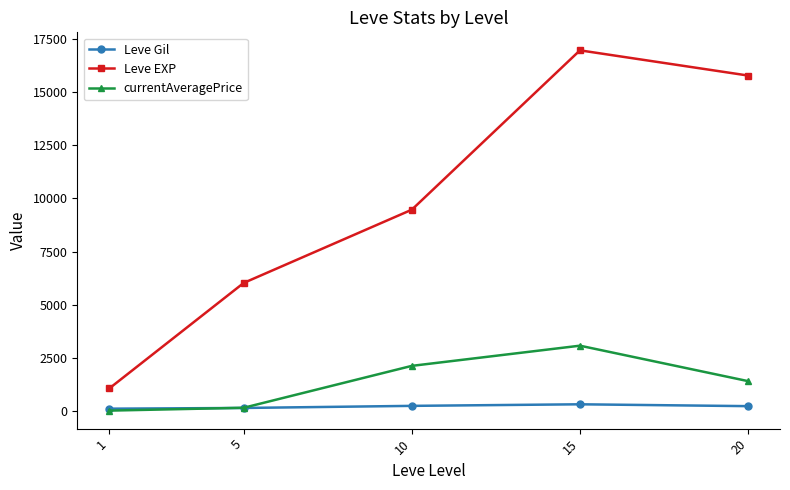

True or false: currentAveragePrice has more than 1 interior local peaks.

False